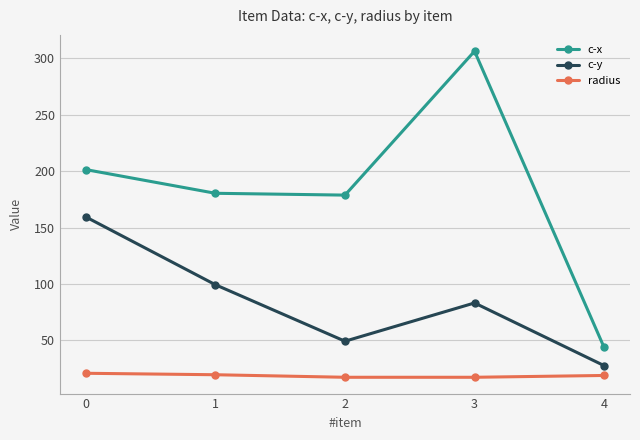

What is the average value of the c-y series?

83.8